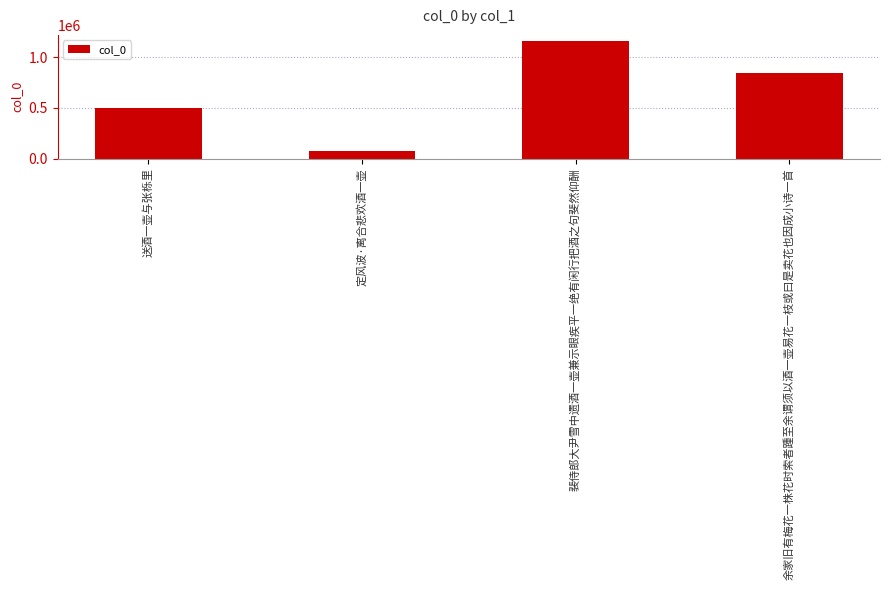

Does the chart contain any negative values?

No